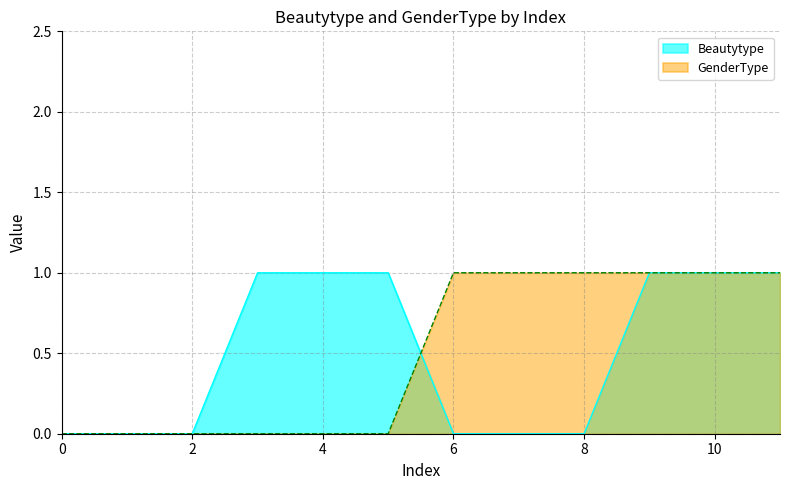

What is the total value across all series at 7?

1